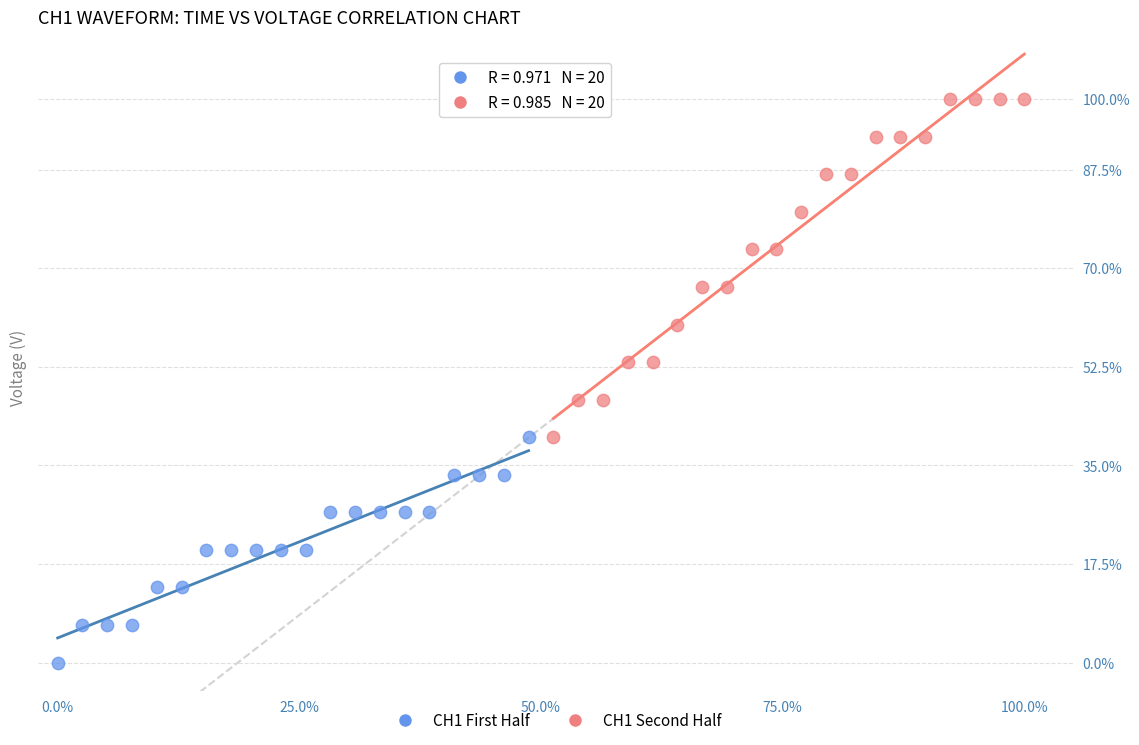

Which series reaches the minimum Y coordinate?

CH1 First Half